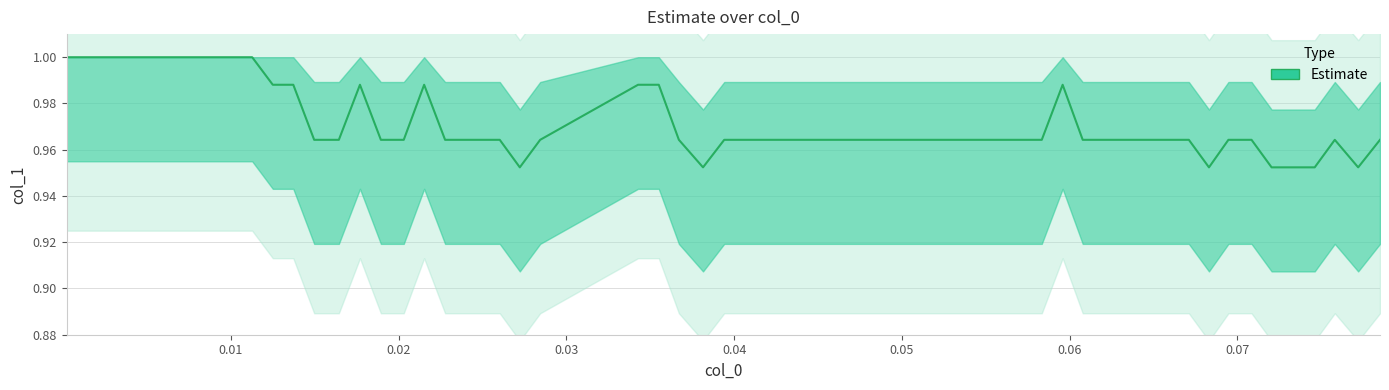

How many points are lower than both their immediate neighbors (excluding endpoints)?

4